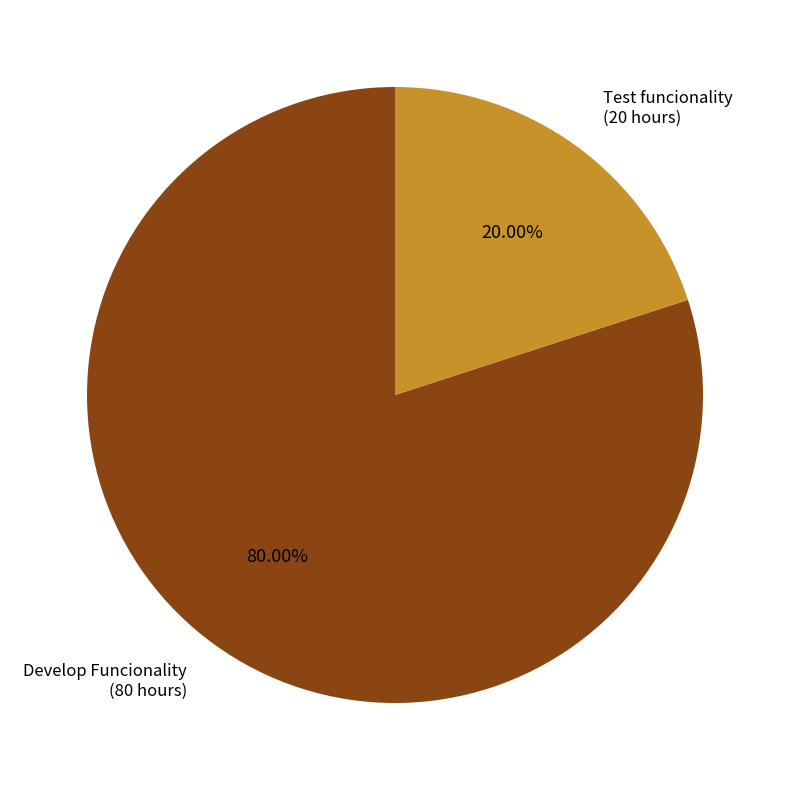

Count the number of slices in the pie.

2